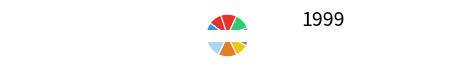

Is there a majority slice in this chart?

No